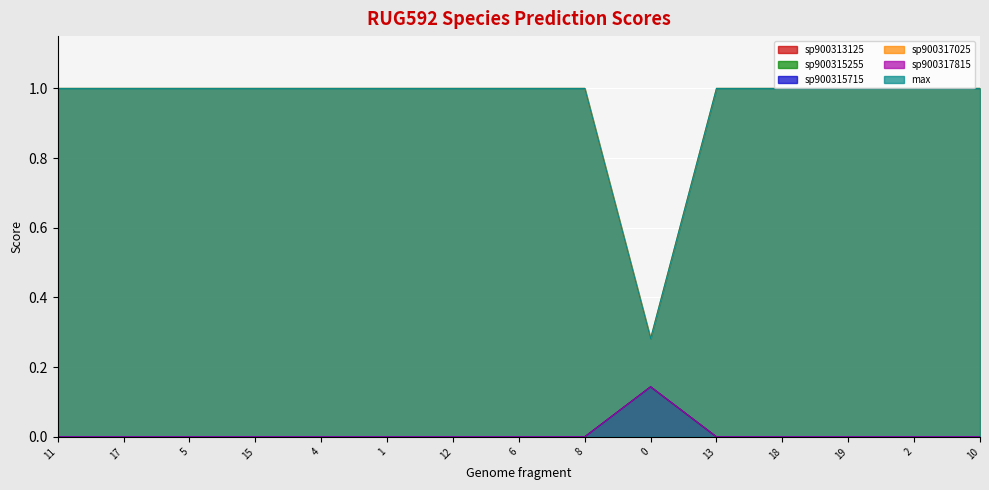

How many data points does each series have?

15